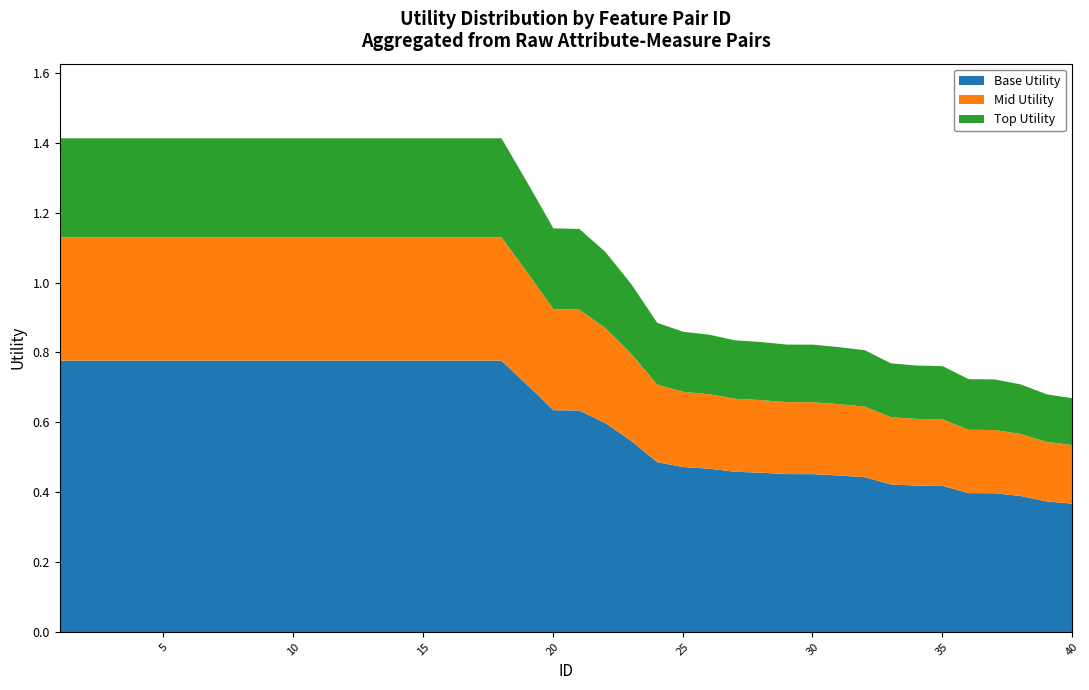

How many values are below 1?

18